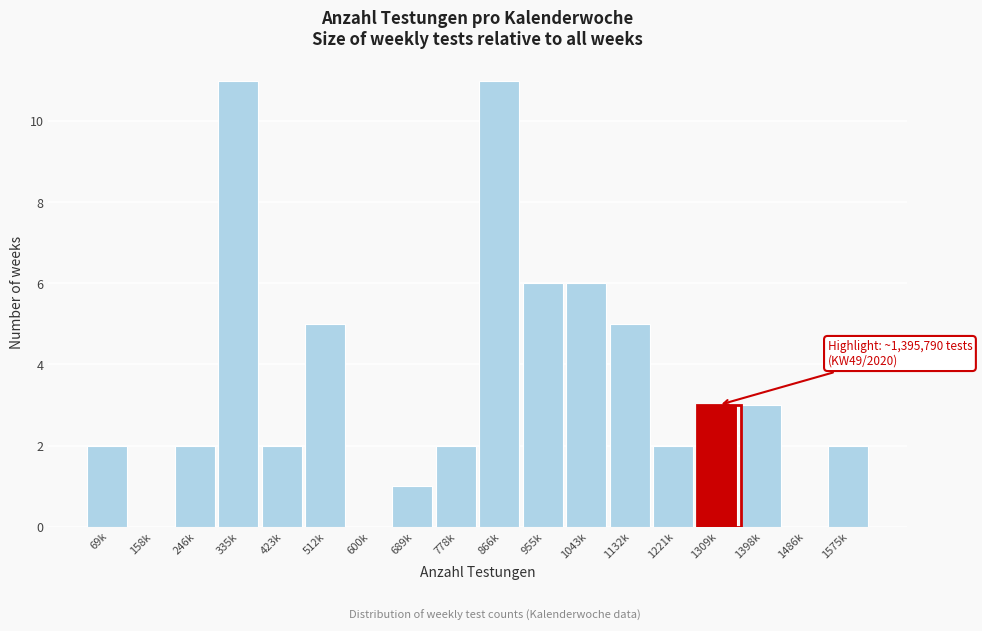

Reading left to right, transcribe all the data shown in this chart.

69k=2	158k=0	246k=2	335k=11	423k=2	512k=5	600k=0	689k=1	778k=2	866k=11	955k=6	1043k=6	1132k=5	1221k=2	1309k=3	1398k=3	1486k=0	1575k=2